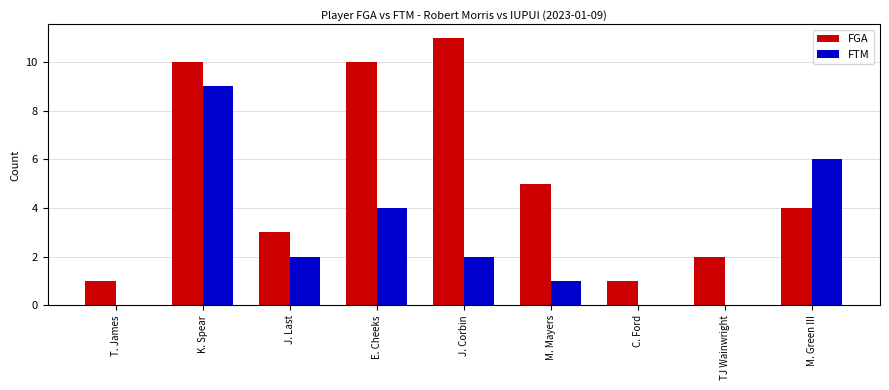

What is the sum of all FTM values?

24